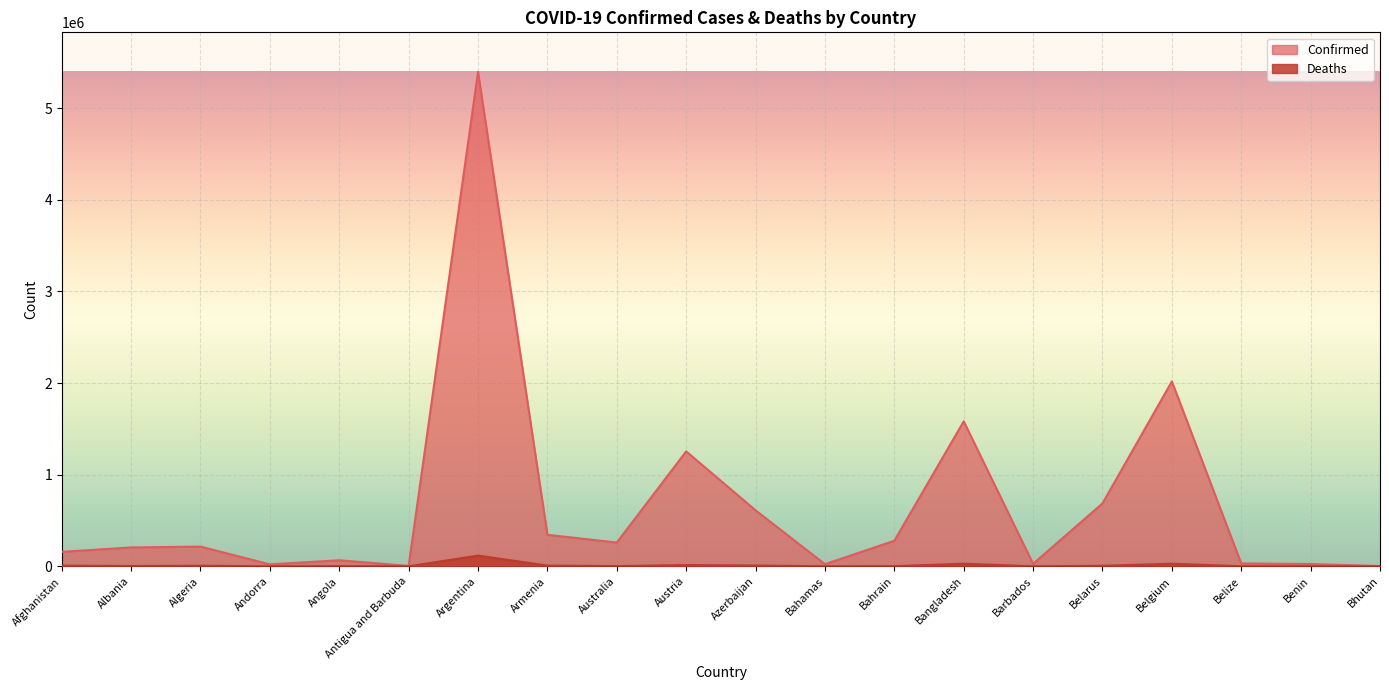

Count the number of categories in the chart.

20